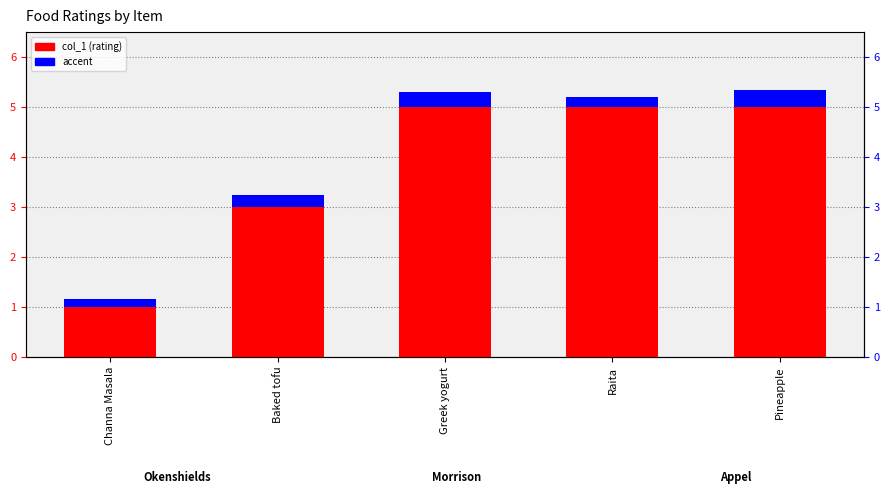

At which label is col_1 (rating) closest to 3?

Baked tofu